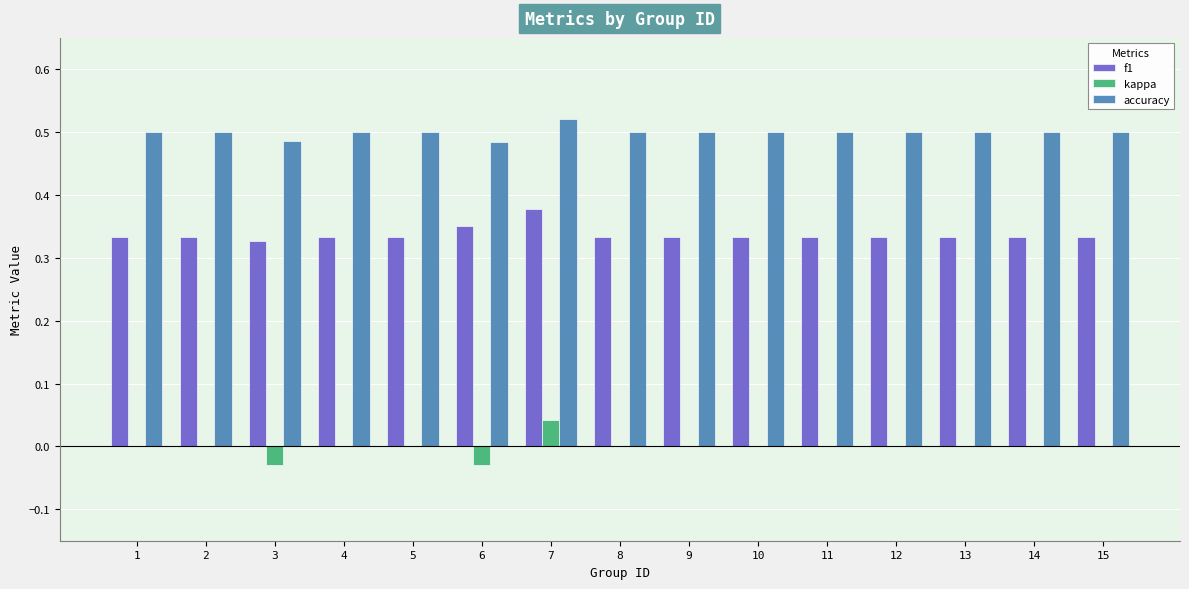

At which category is the sum across all series the highest?

7